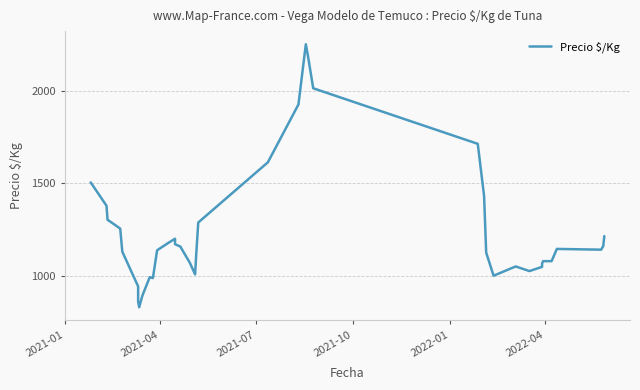

How many data points are less than 1141?

20